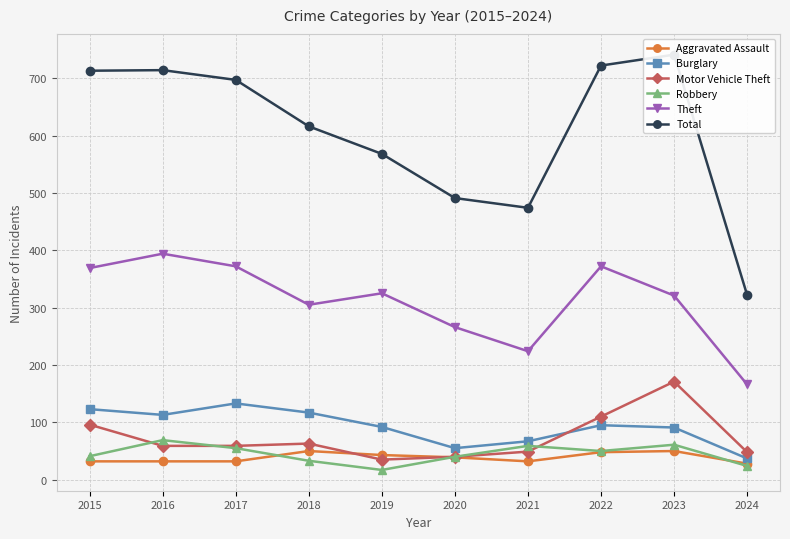

At 2016, list the series in order from largest to smallest.

Total, Theft, Burglary, Robbery, Motor Vehicle Theft, Aggravated Assault